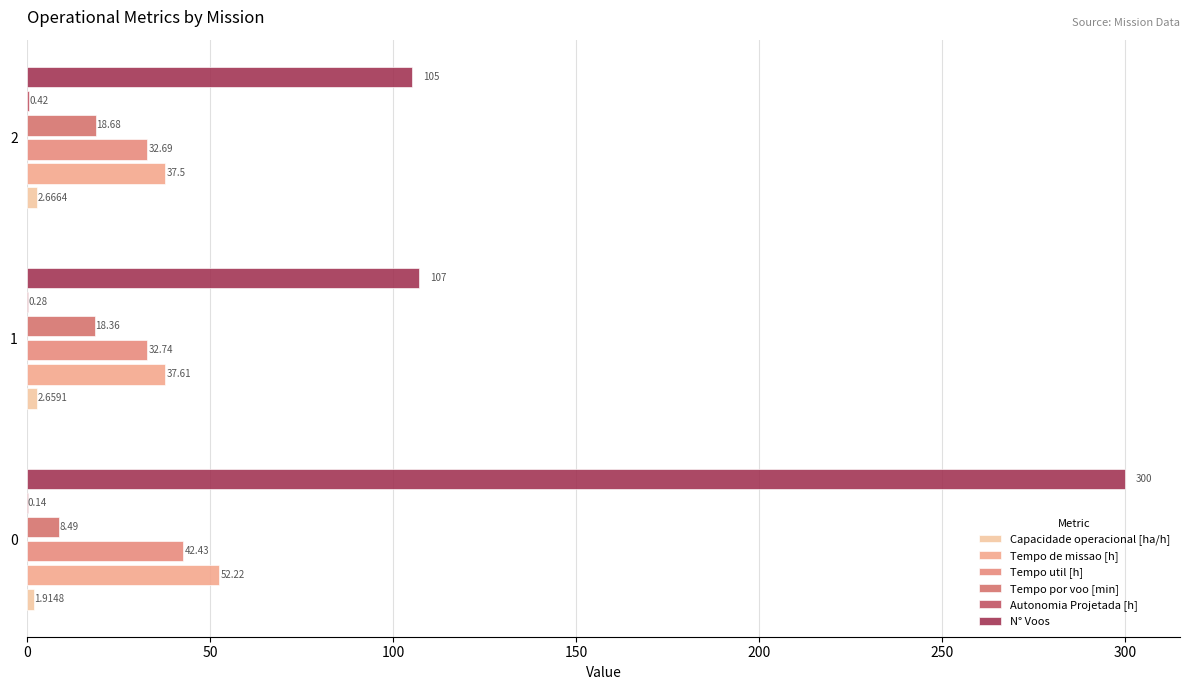

How many data points does each series have?

3